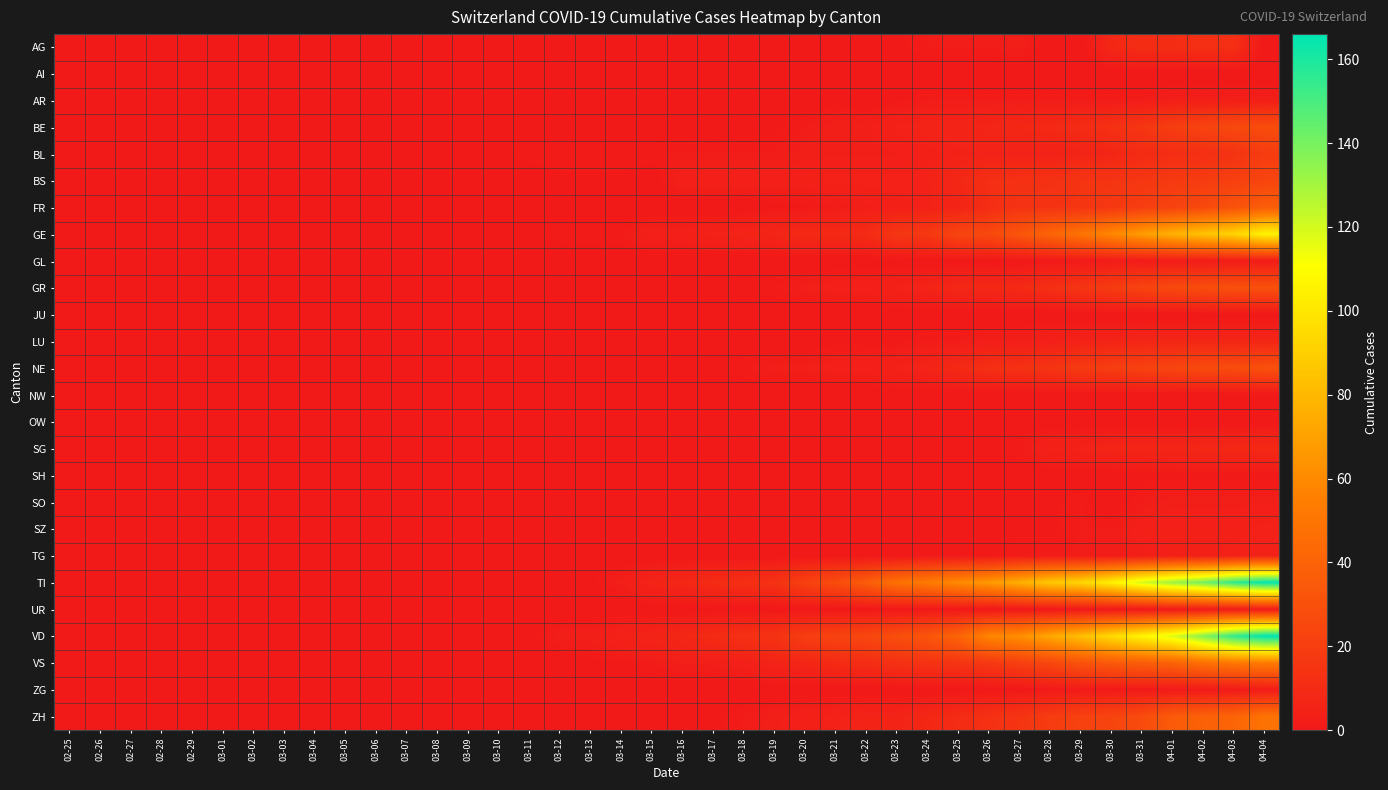

Which series has the widest spread of values?

VD